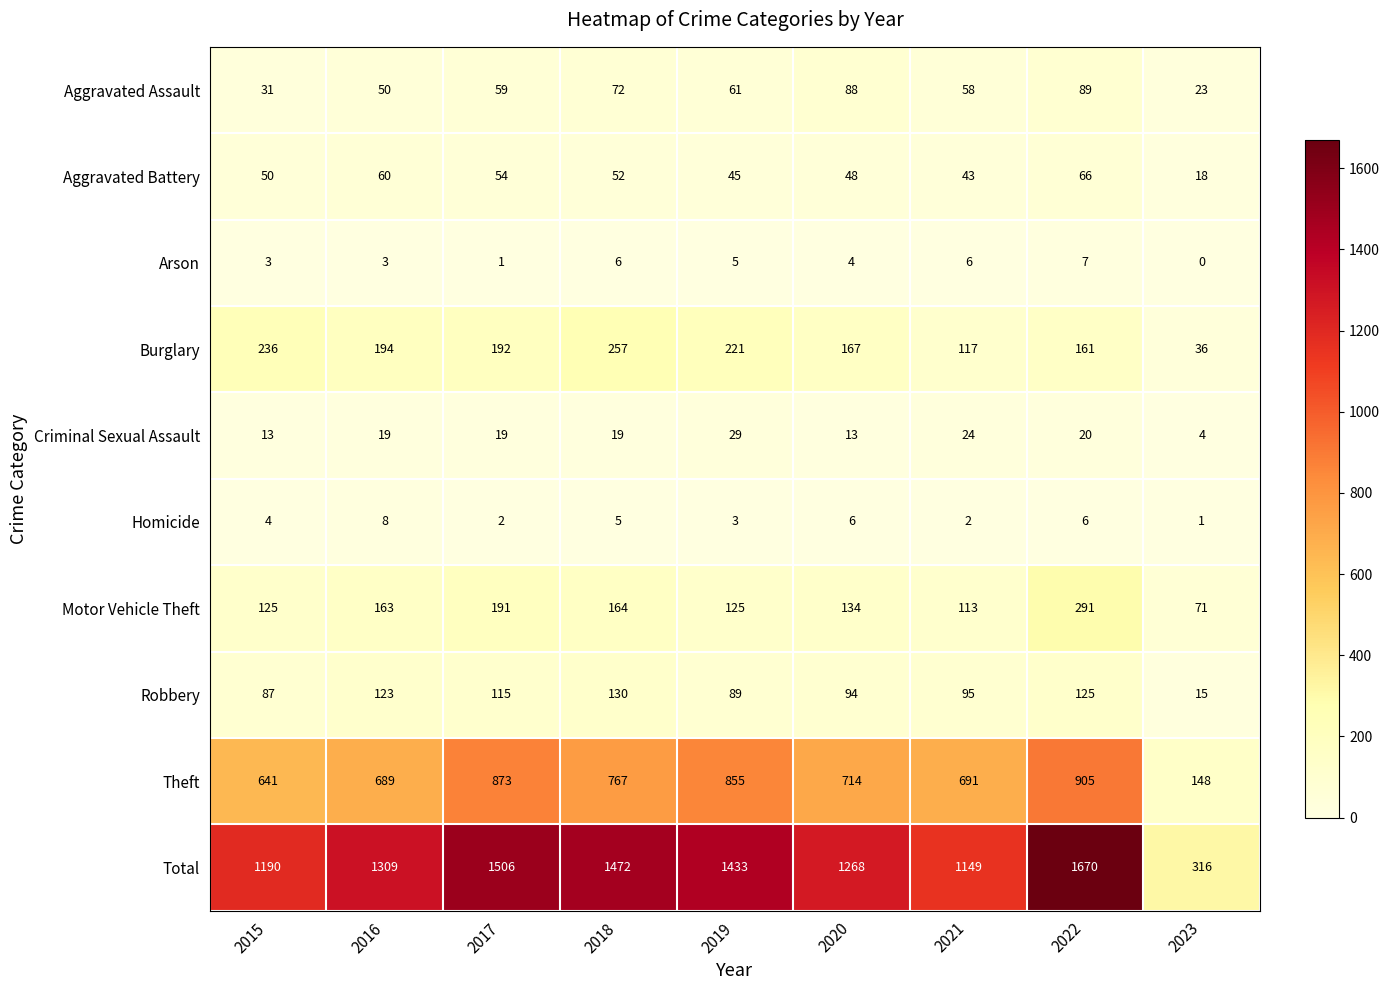

Where is Homicide nearest to the value 4?

2015